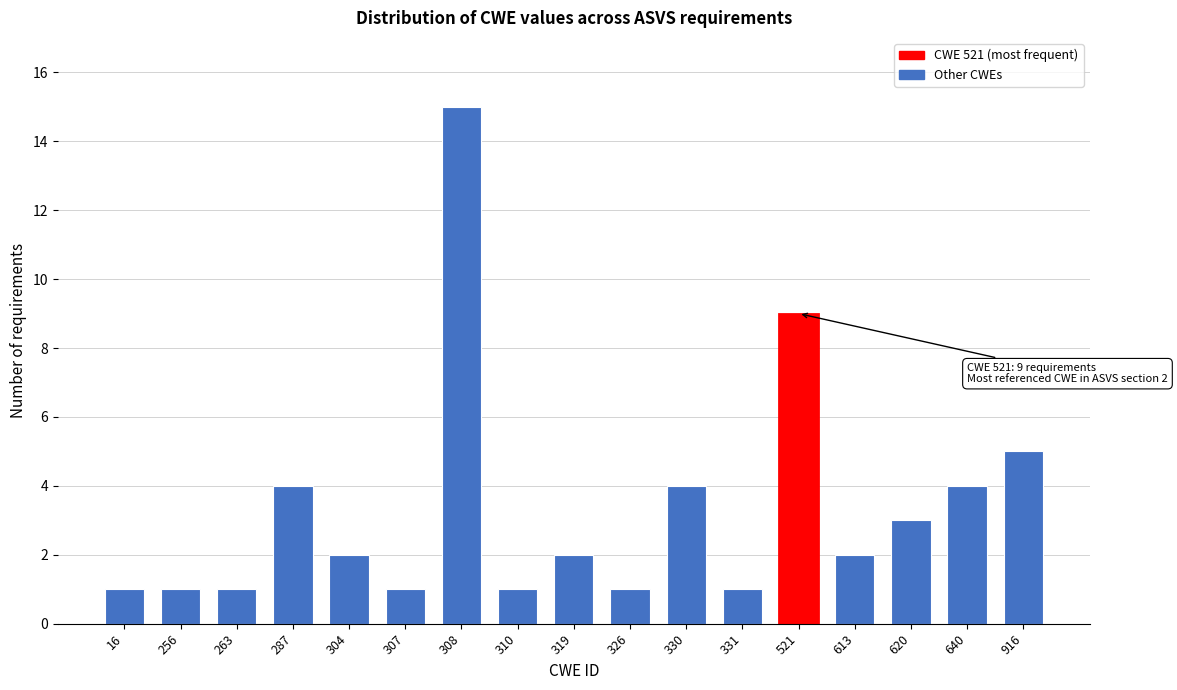

Reading left to right, what are all the values shown in this chart?

16=1	256=1	263=1	287=4	304=2	307=1	308=15	310=1	319=2	326=1	330=4	331=1	521=9	613=2	620=3	640=4	916=5